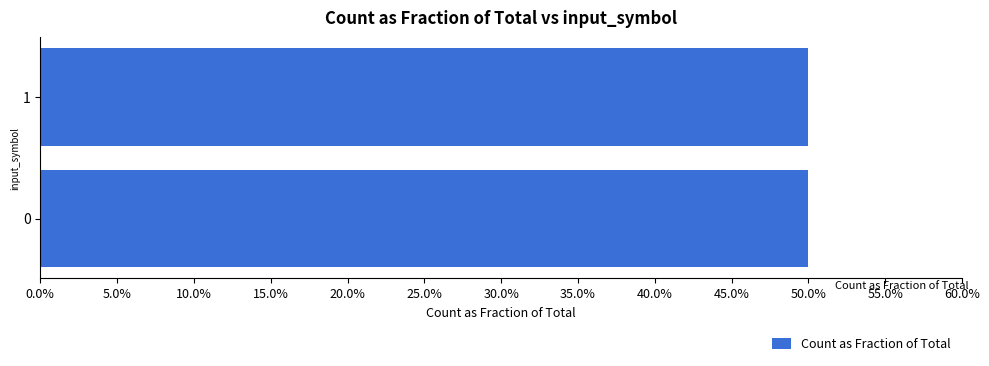

Reading right to left, what are all the values shown in this chart?

1=0.5	0=0.5